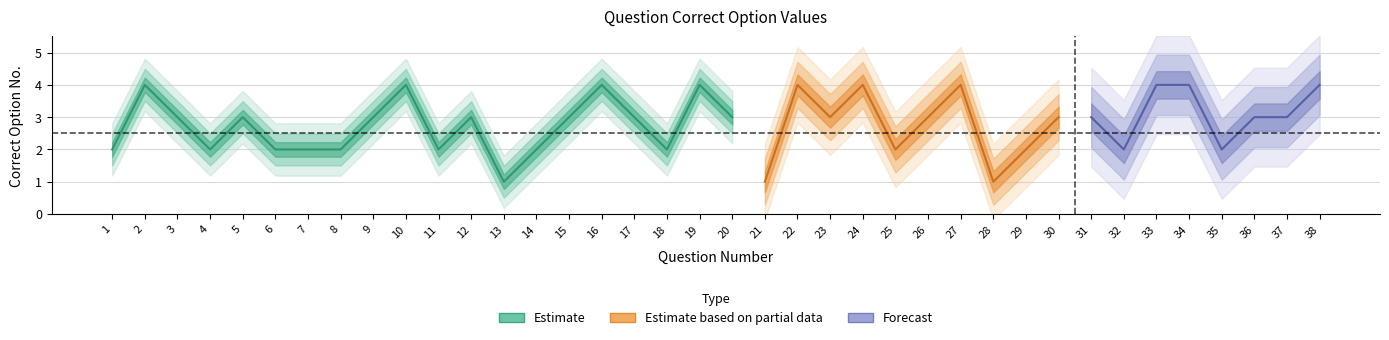

Which label corresponds to the smallest value in the chart?

13